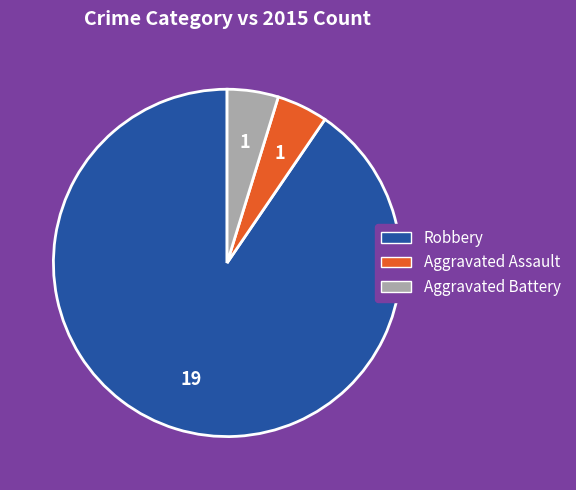

Approximately how many times larger is the value at Aggravated Assault compared to Aggravated Battery?

1.0